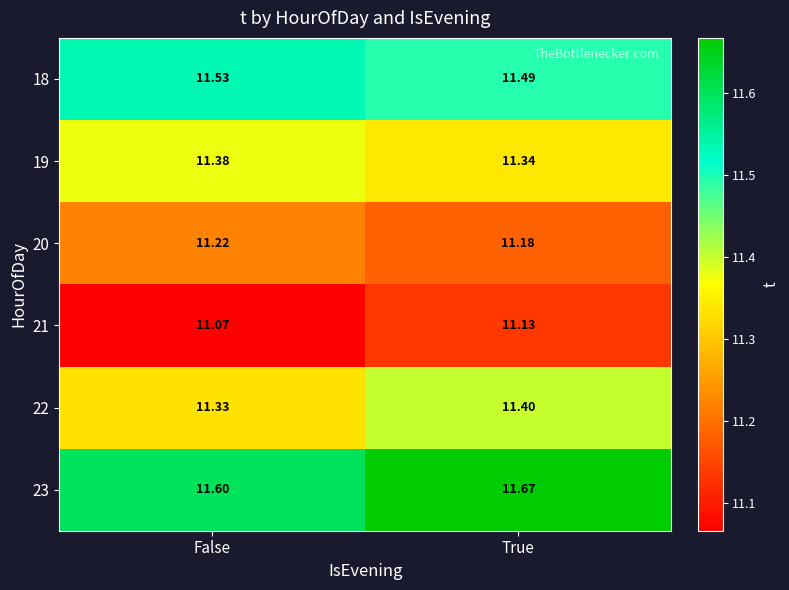

List the labels in order of 23 value, smallest first.

False, True